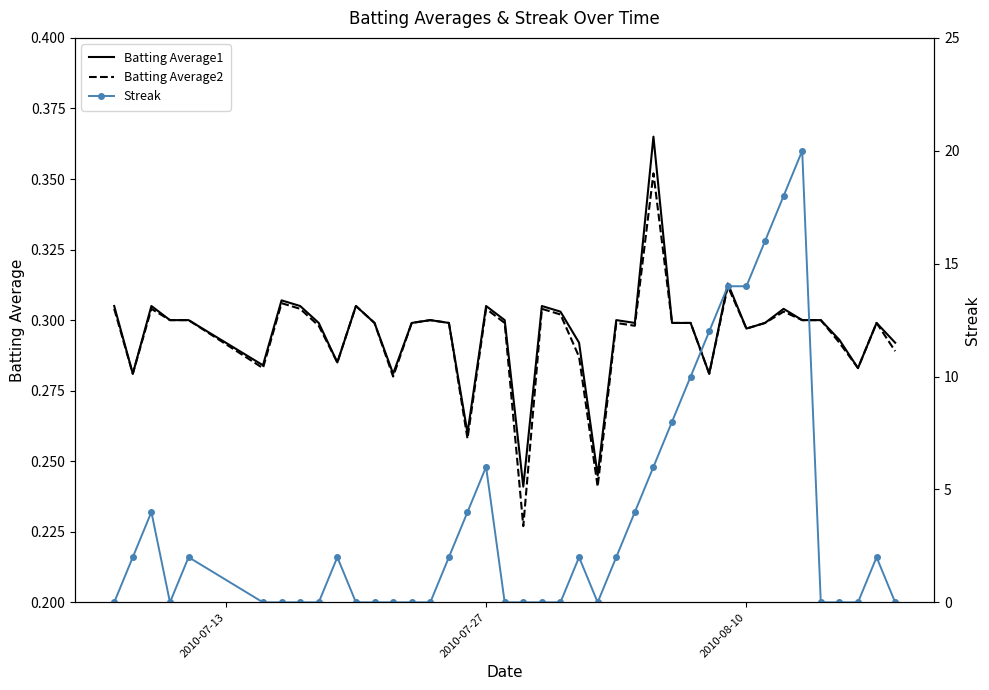

What are all the series names shown in the legend?

Batting Average1, Batting Average2, Streak